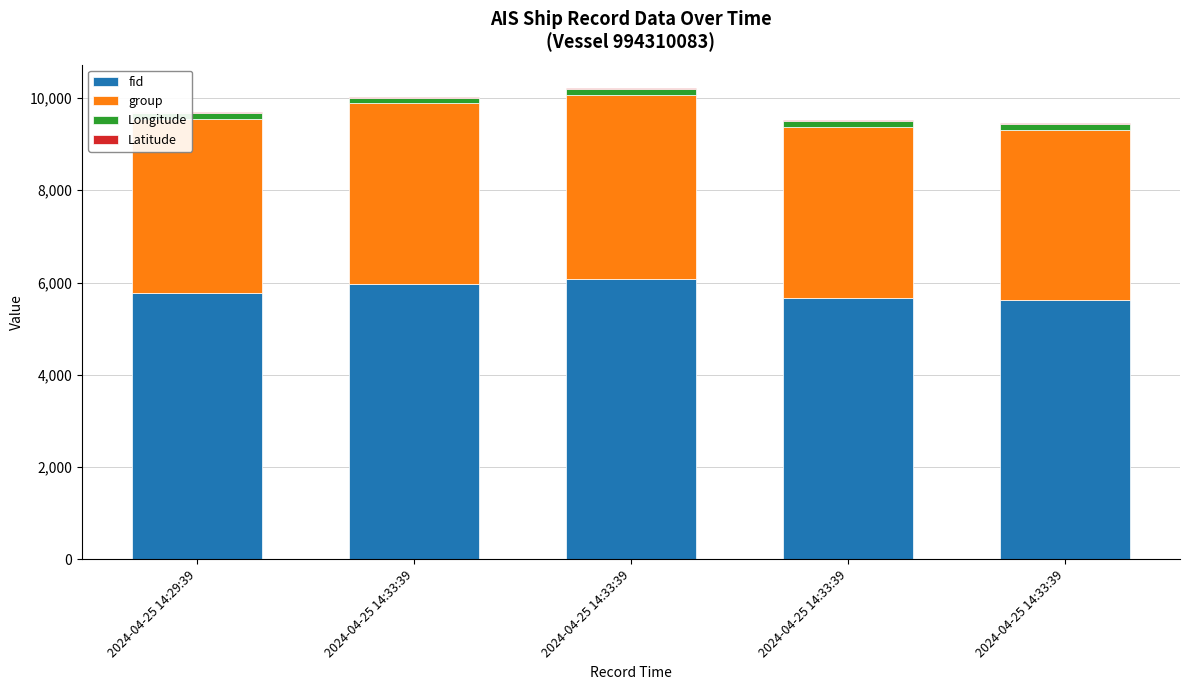

Count the number of categories in the chart.

5